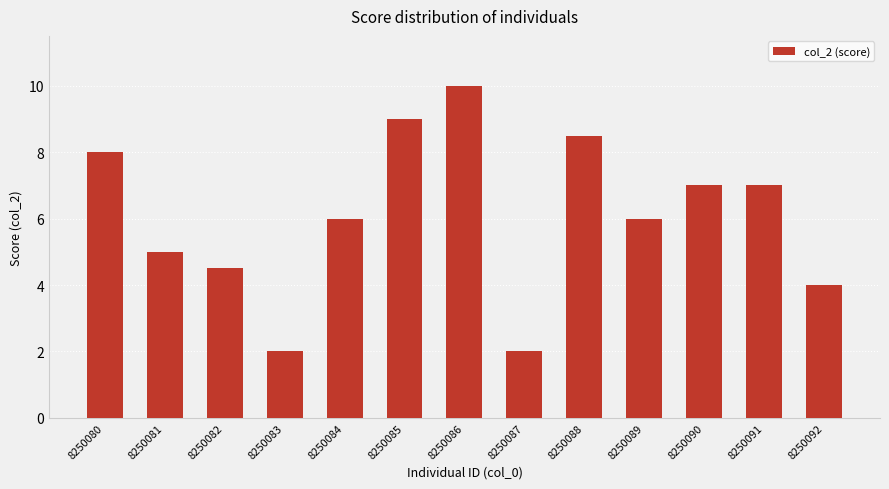

How many data points does each series have?

13